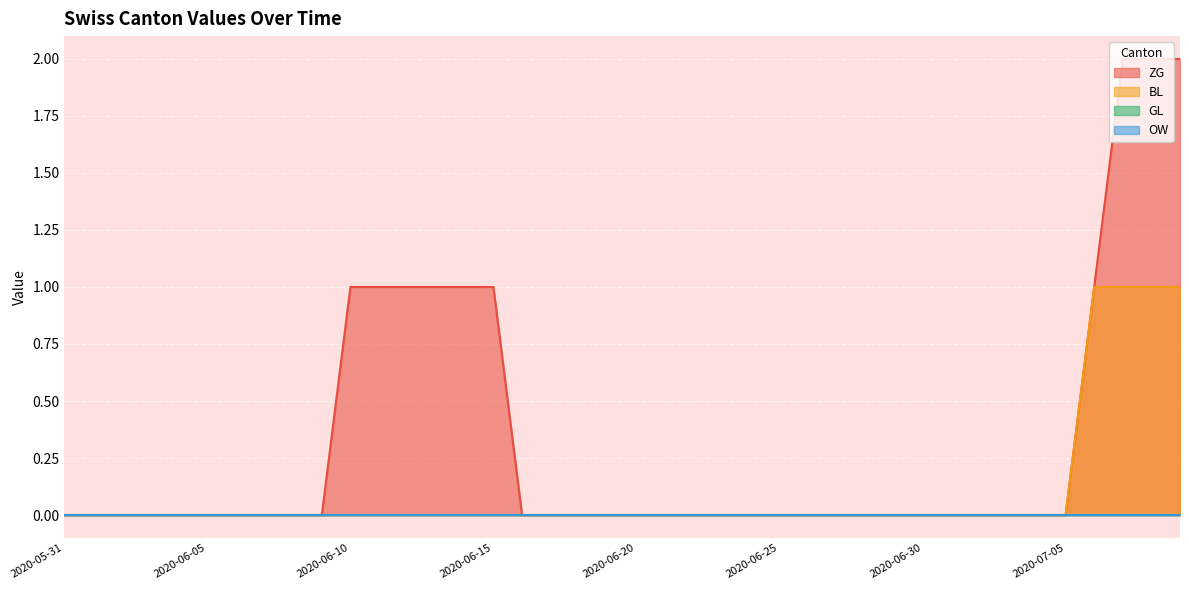

Count the number of categories in the chart.

40